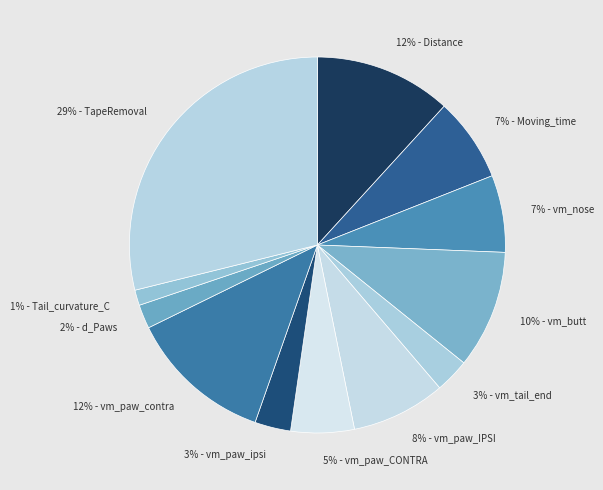

How many segments does this pie chart have?

12